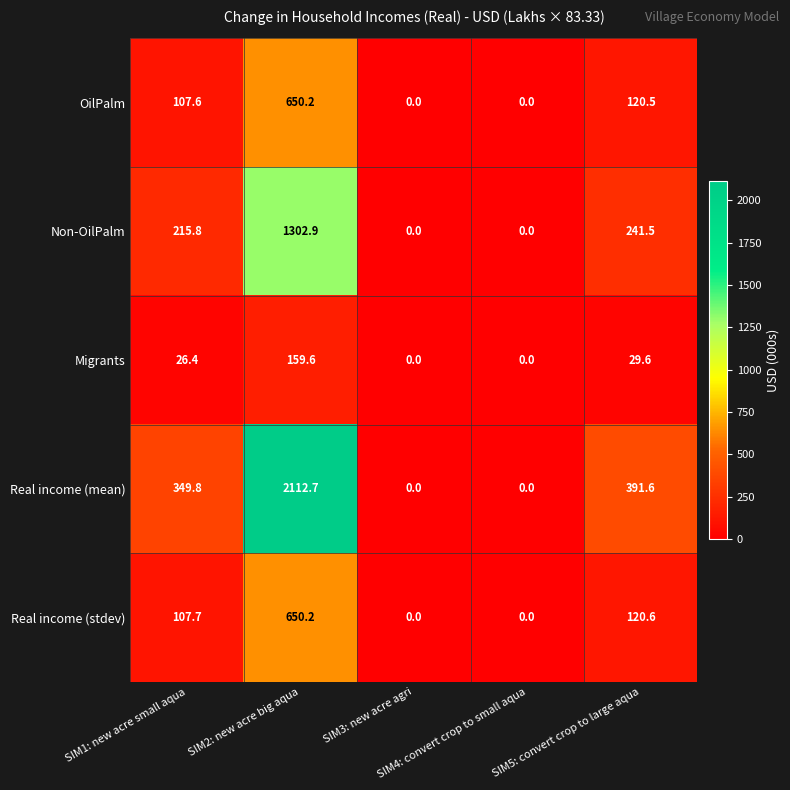

Which series has the largest range (max minus min)?

Real income (mean)